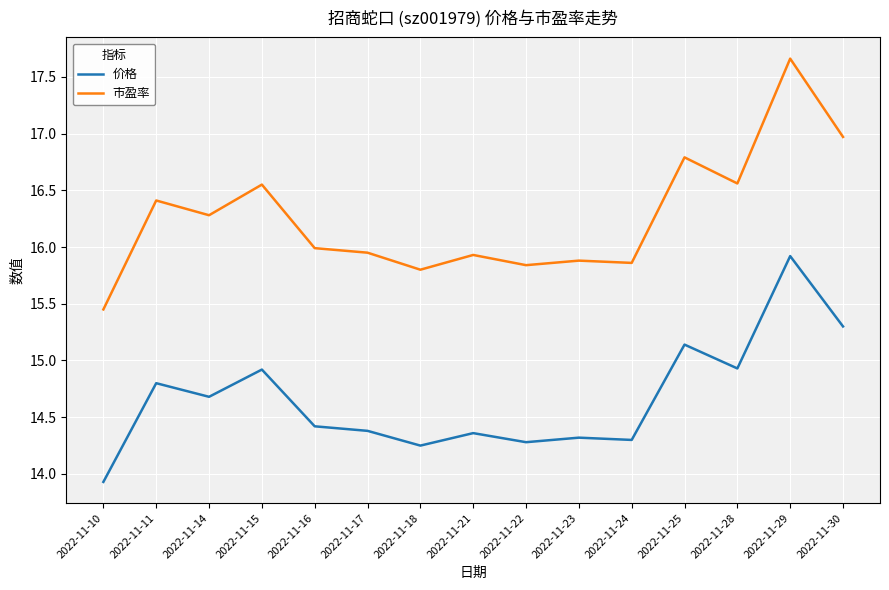

Does the chart display data point markers on the line(s)?

No